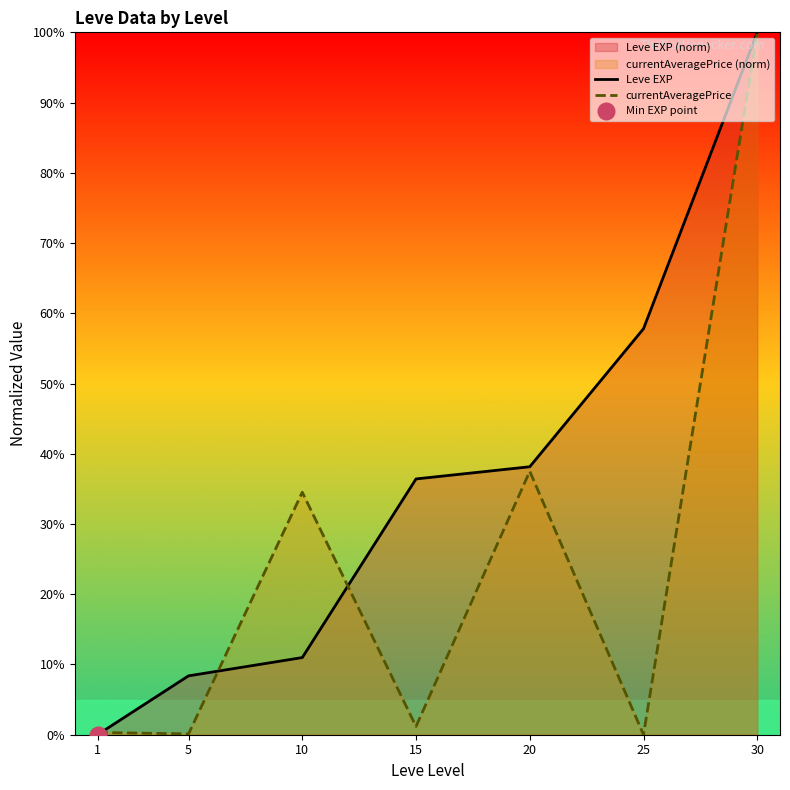

Is it true that Leve EXP equals 14.9 at 20?

False